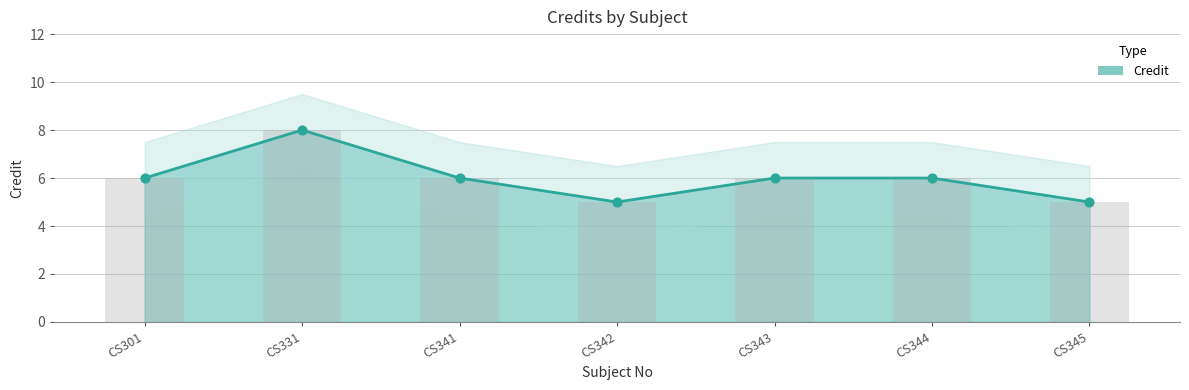

Between CS301 and CS341, which is larger?

CS301